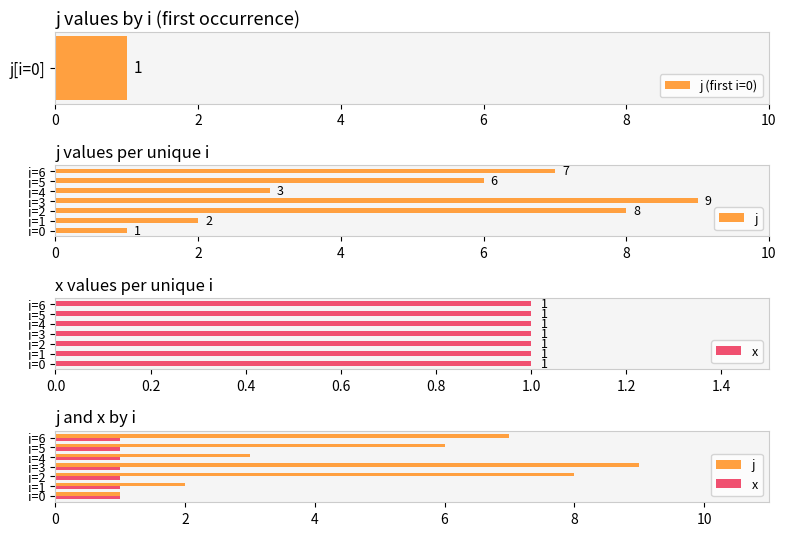

List the series in order of their peak value, lowest first.

x, j